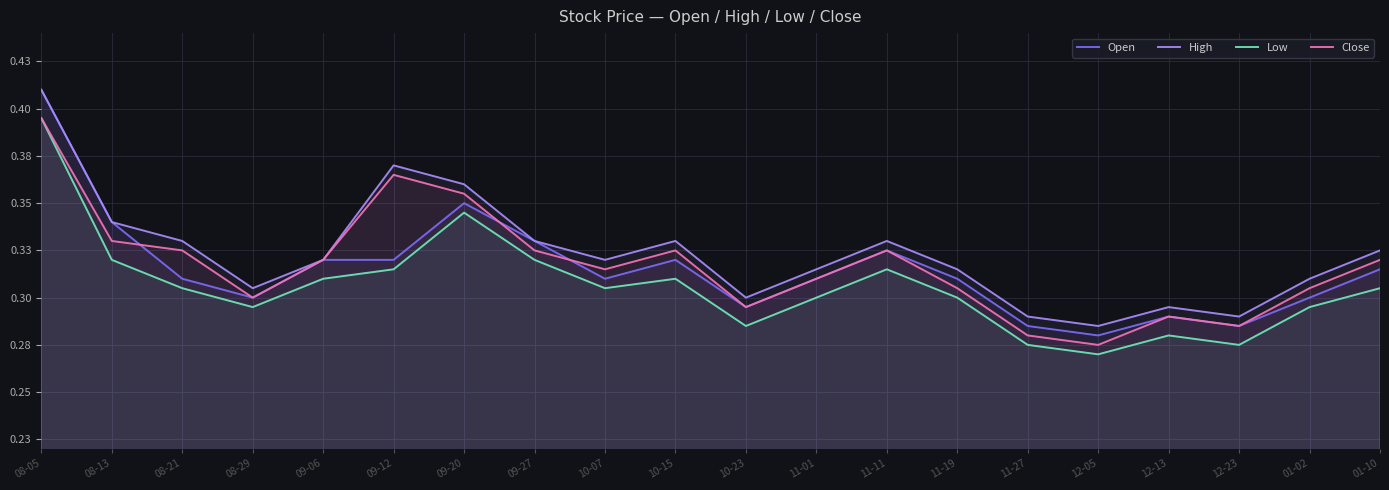

True or false: Open and Low intersect in this chart.

False